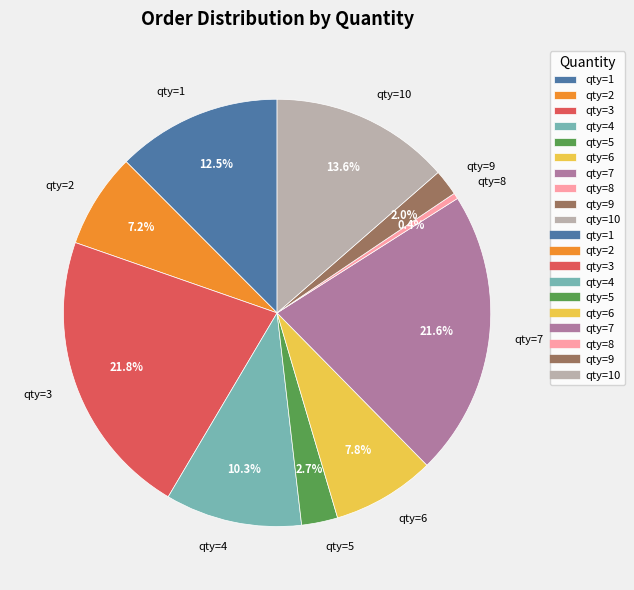

Approximately how many times larger is the value at qty=5 compared to qty=2?

0.4